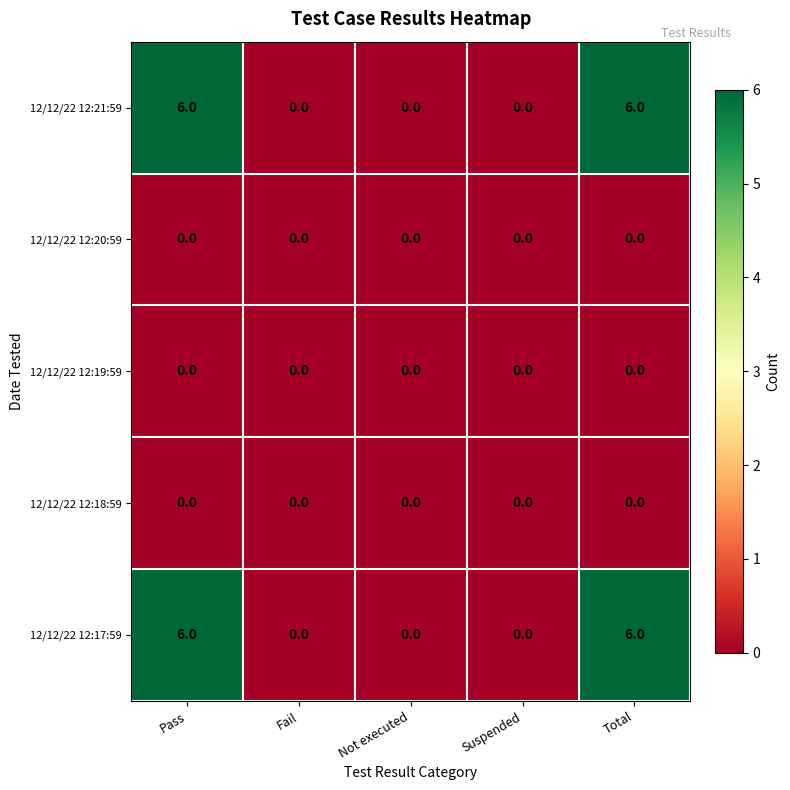

The 12/12/22 12:20:59 series shows 0 at Pass. True or false?

True